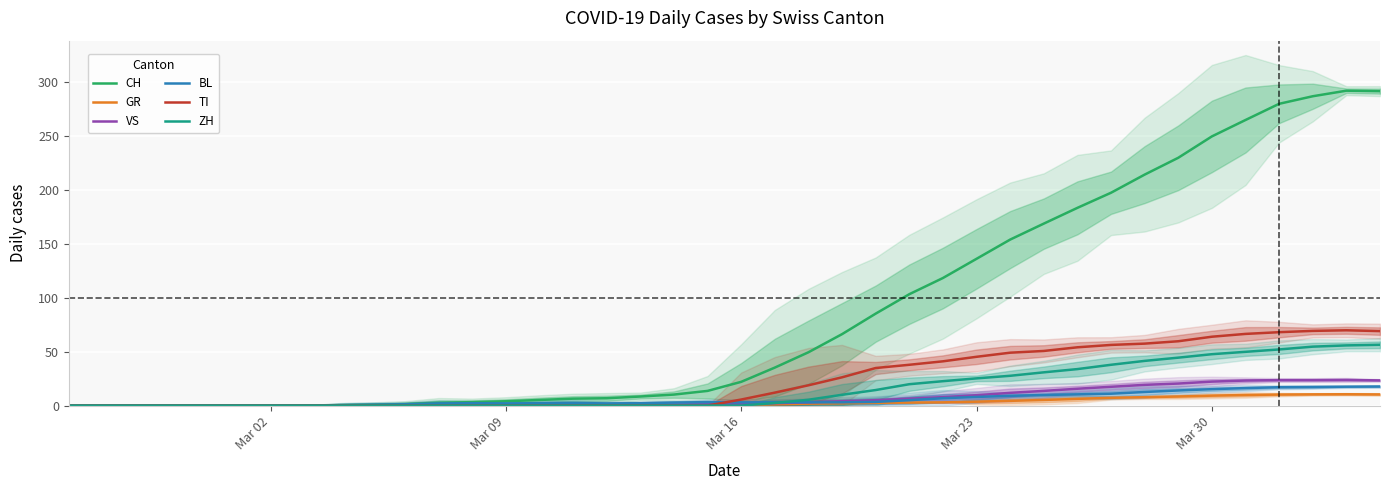

Does the chart display data point markers on the line(s)?

No